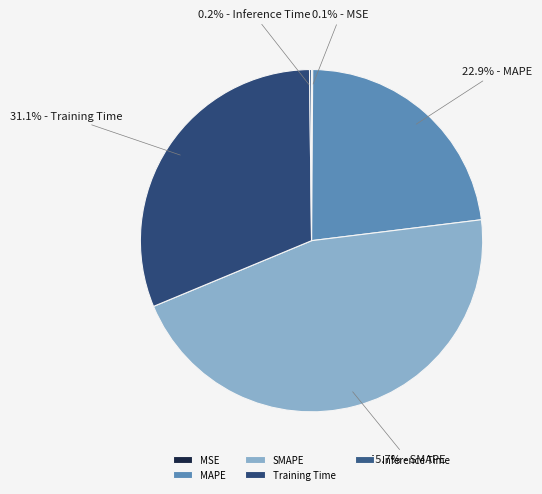

How many segments does this pie chart have?

5